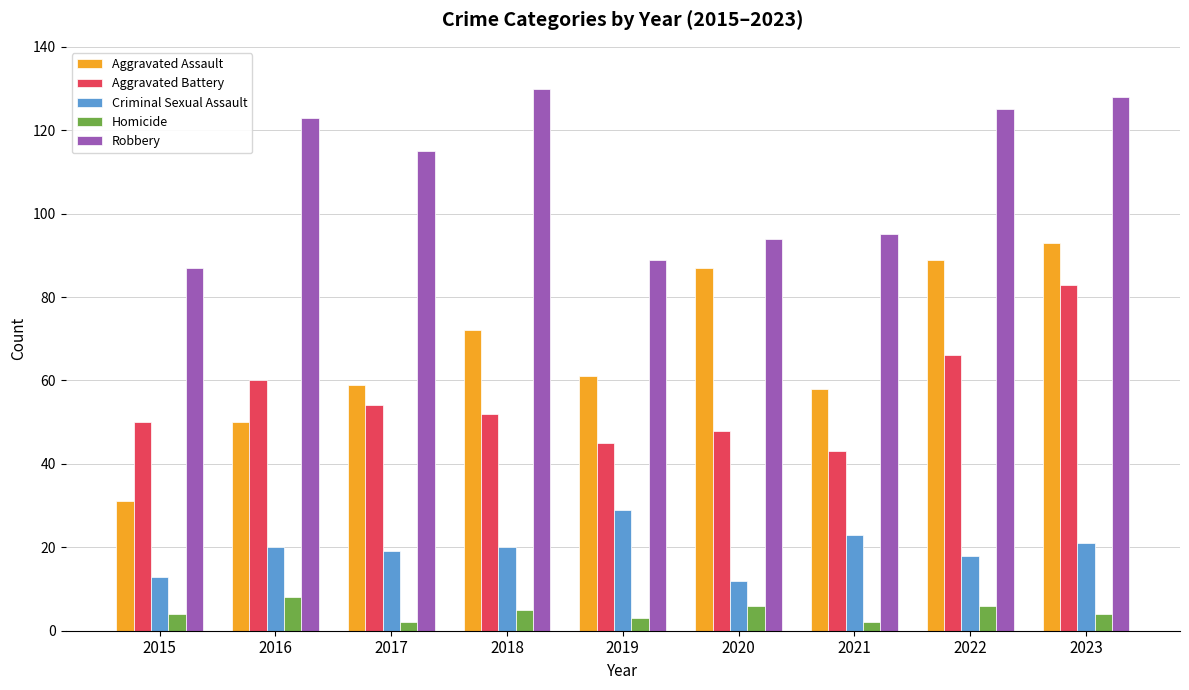

What is the average value of the Aggravated Assault series?

67